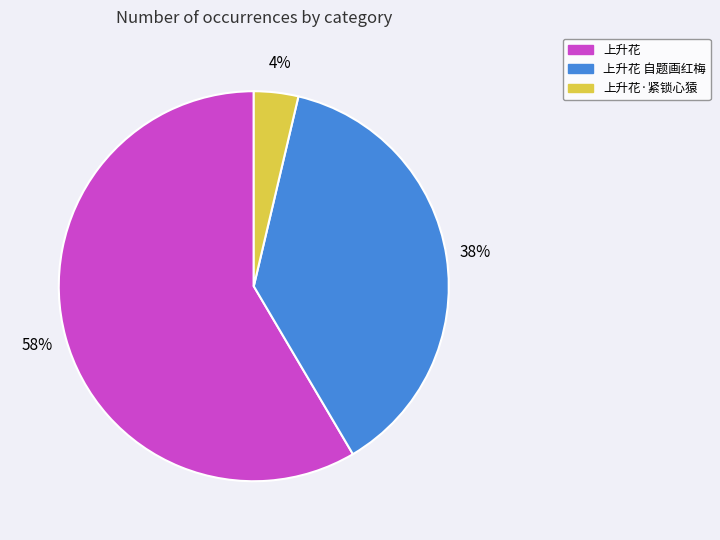

Is it true that 上升花 自题画红梅 is 38% of the pie?

True